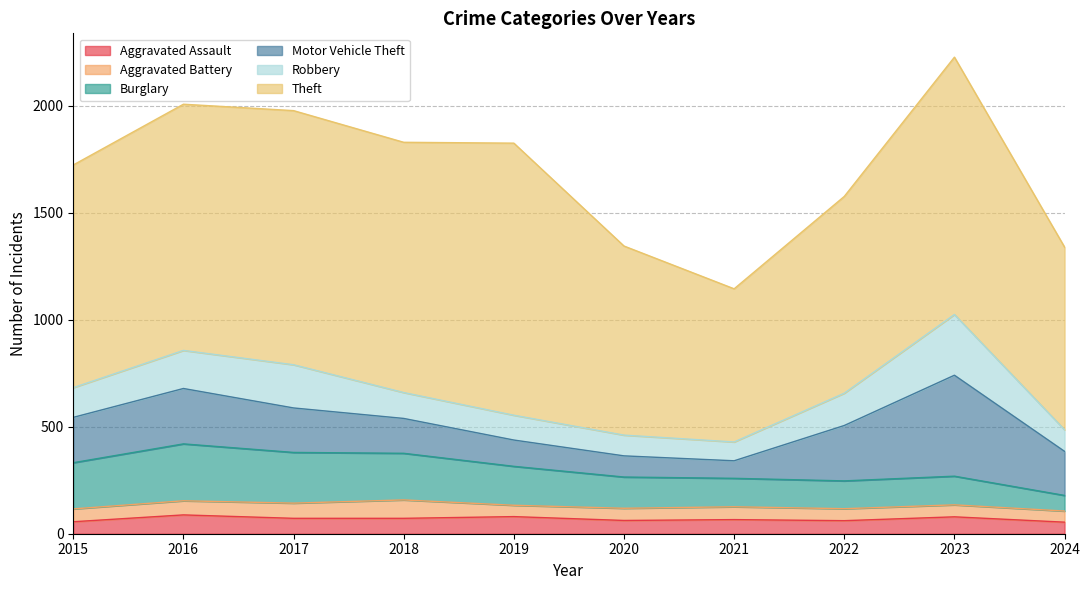

True or false: Burglary and Theft intersect in this chart.

False